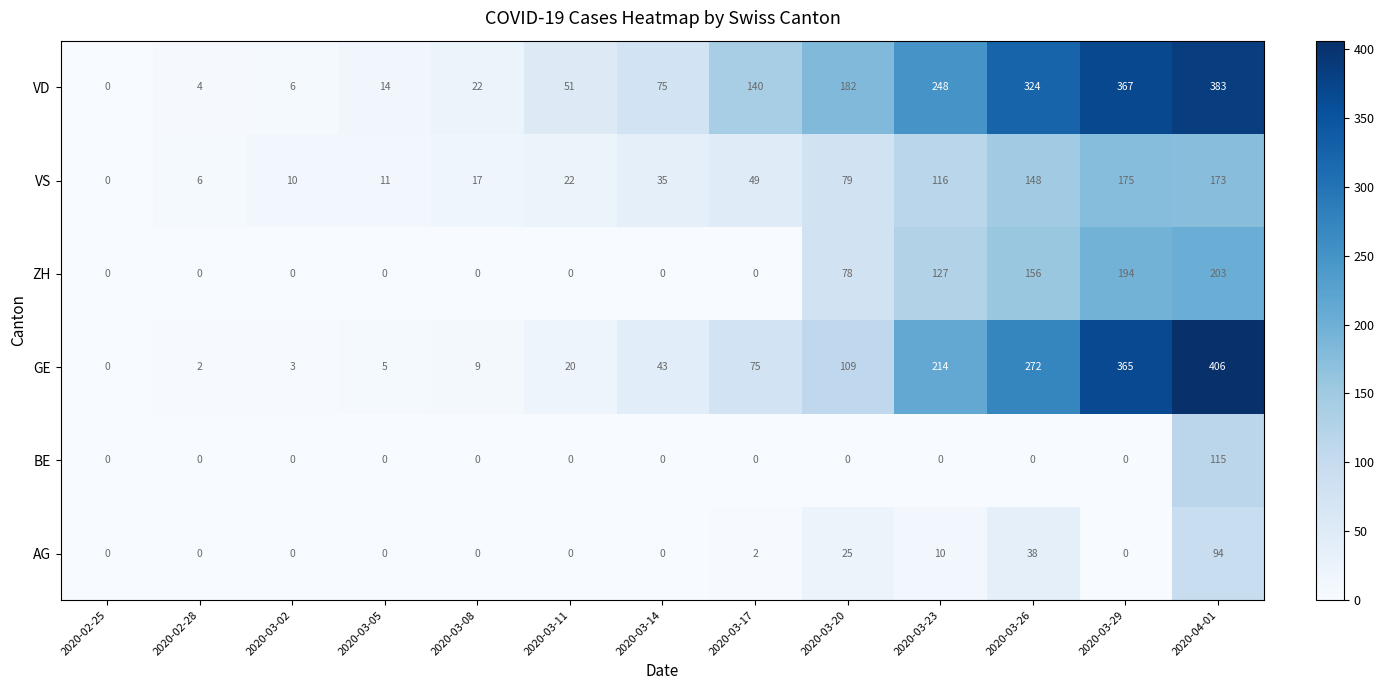

Rank the series by their maximum value, from highest to lowest.

GE, VD, ZH, VS, BE, AG